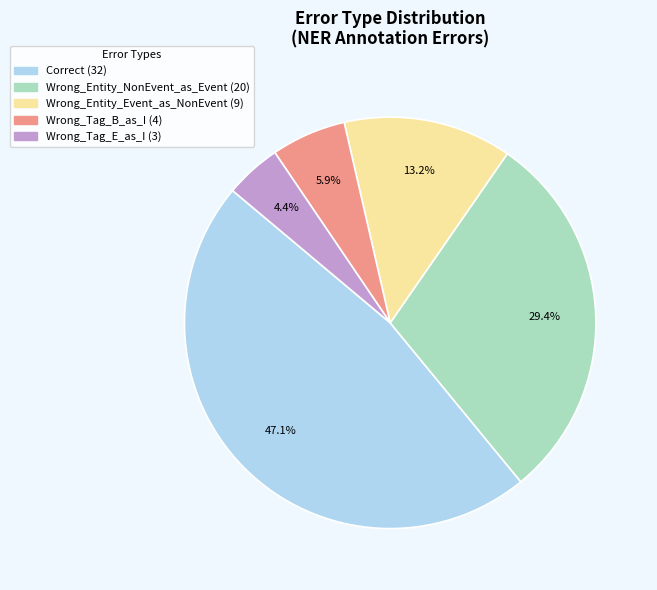

What percentage is NOT represented by Wrong_Entity_Event_as_NonEvent?

86.8%